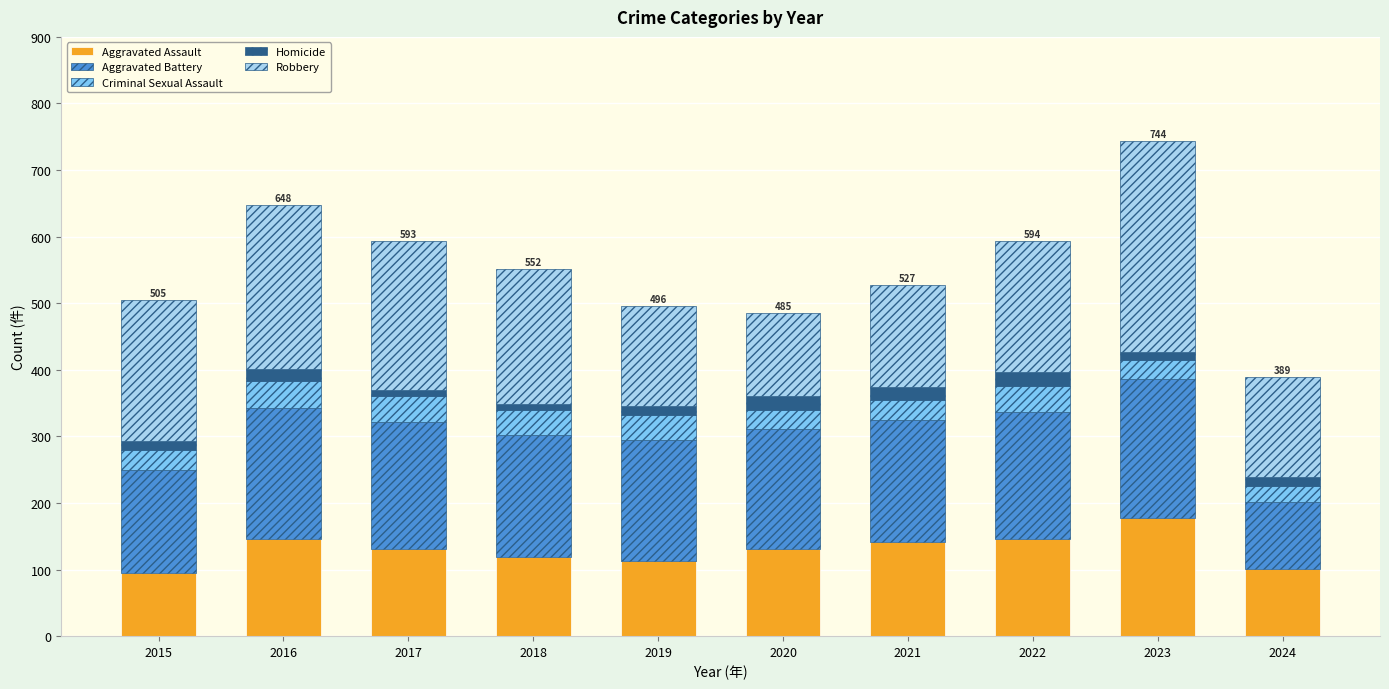

What is the total value across all series at 2020?

485